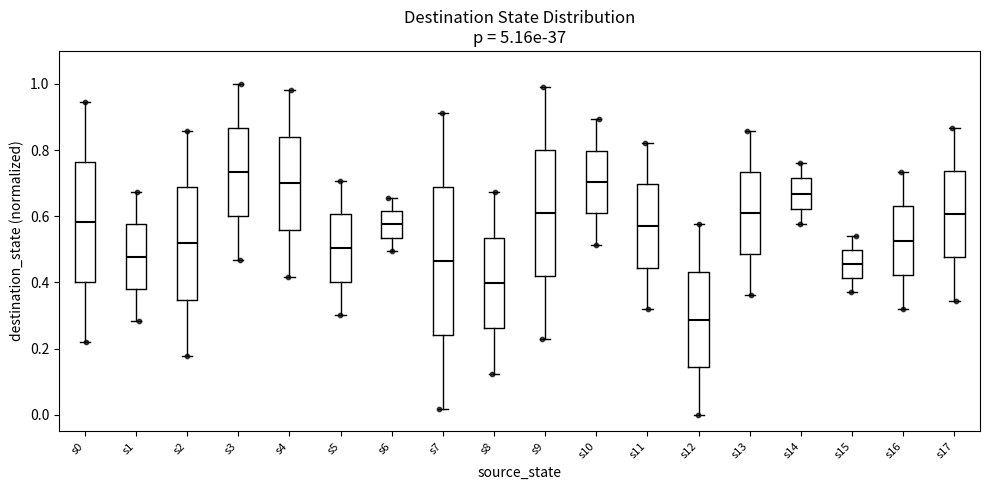

Reading left to right, read every box against the y-axis: the position of its median line, the range the box covers, and the ends of its whiskers. The values are not printed on the chart, so give them approximately, as read against the axis.

s0: median 0.58, box 0.40 to 0.76, whiskers 0.22 to 0.94
s1: median 0.48, box 0.38 to 0.58, whiskers 0.28 to 0.68
s2: median 0.52, box 0.34 to 0.68, whiskers 0.18 to 0.86
s3: median 0.74, box 0.60 to 0.86, whiskers 0.46 to 1.00
s4: median 0.70, box 0.56 to 0.84, whiskers 0.42 to 0.98
s5: median 0.50, box 0.40 to 0.60, whiskers 0.30 to 0.70
s6: median 0.58, box 0.54 to 0.62, whiskers 0.50 to 0.66
s7: median 0.46, box 0.24 to 0.68, whiskers 0.02 to 0.92
s8: median 0.40, box 0.26 to 0.54, whiskers 0.12 to 0.68
s9: median 0.62, box 0.42 to 0.80, whiskers 0.24 to 1.00
s10: median 0.70, box 0.60 to 0.80, whiskers 0.52 to 0.90
s11: median 0.58, box 0.44 to 0.70, whiskers 0.32 to 0.82
s12: median 0.28, box 0.14 to 0.44, whiskers 0.00 to 0.58
s13: median 0.62, box 0.48 to 0.74, whiskers 0.36 to 0.86
s14: median 0.66, box 0.62 to 0.72, whiskers 0.58 to 0.76
s15: median 0.46, box 0.42 to 0.50, whiskers 0.38 to 0.54
s16: median 0.52, box 0.42 to 0.64, whiskers 0.32 to 0.74
s17: median 0.60, box 0.48 to 0.74, whiskers 0.34 to 0.86